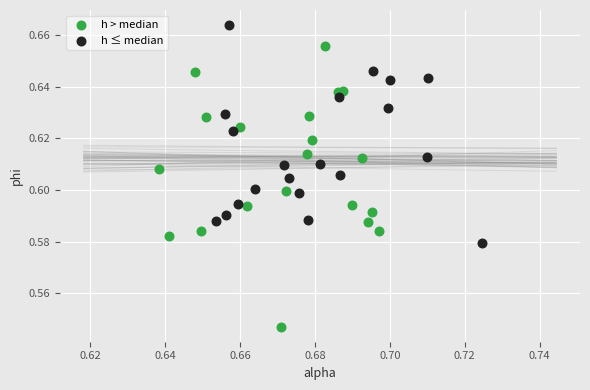

What are all the series names shown in the legend?

h > median, h ≤ median